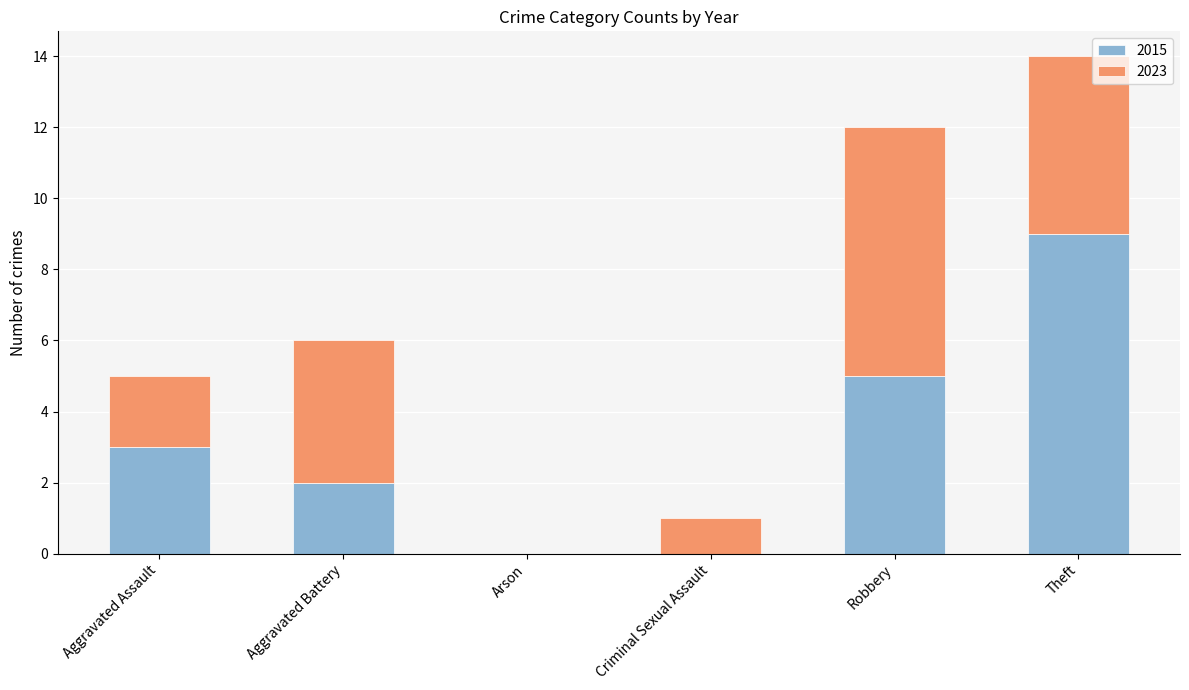

Are the bars horizontal?

No